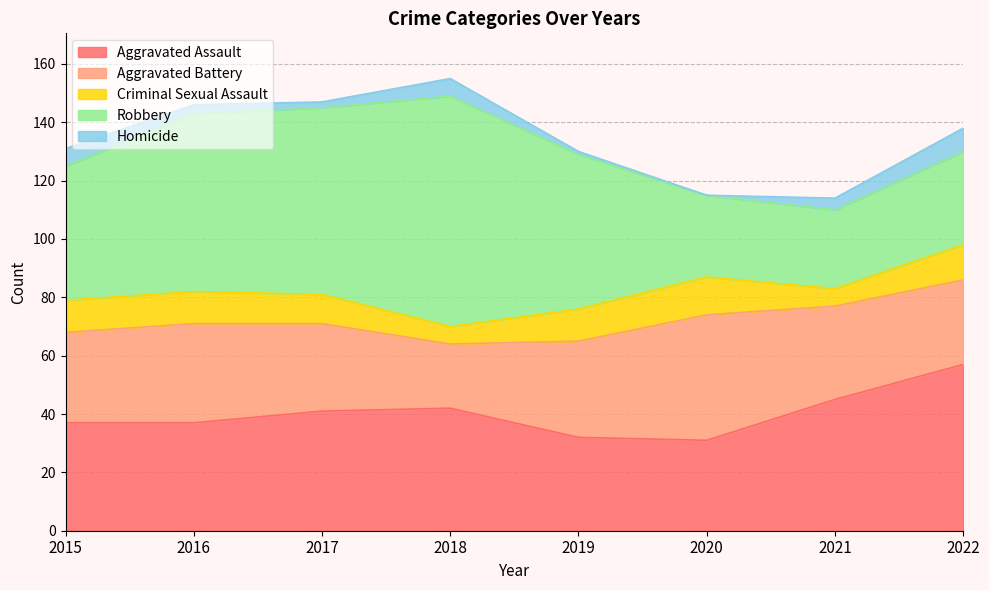

True or false: Homicide and Aggravated Battery cross at least once.

False